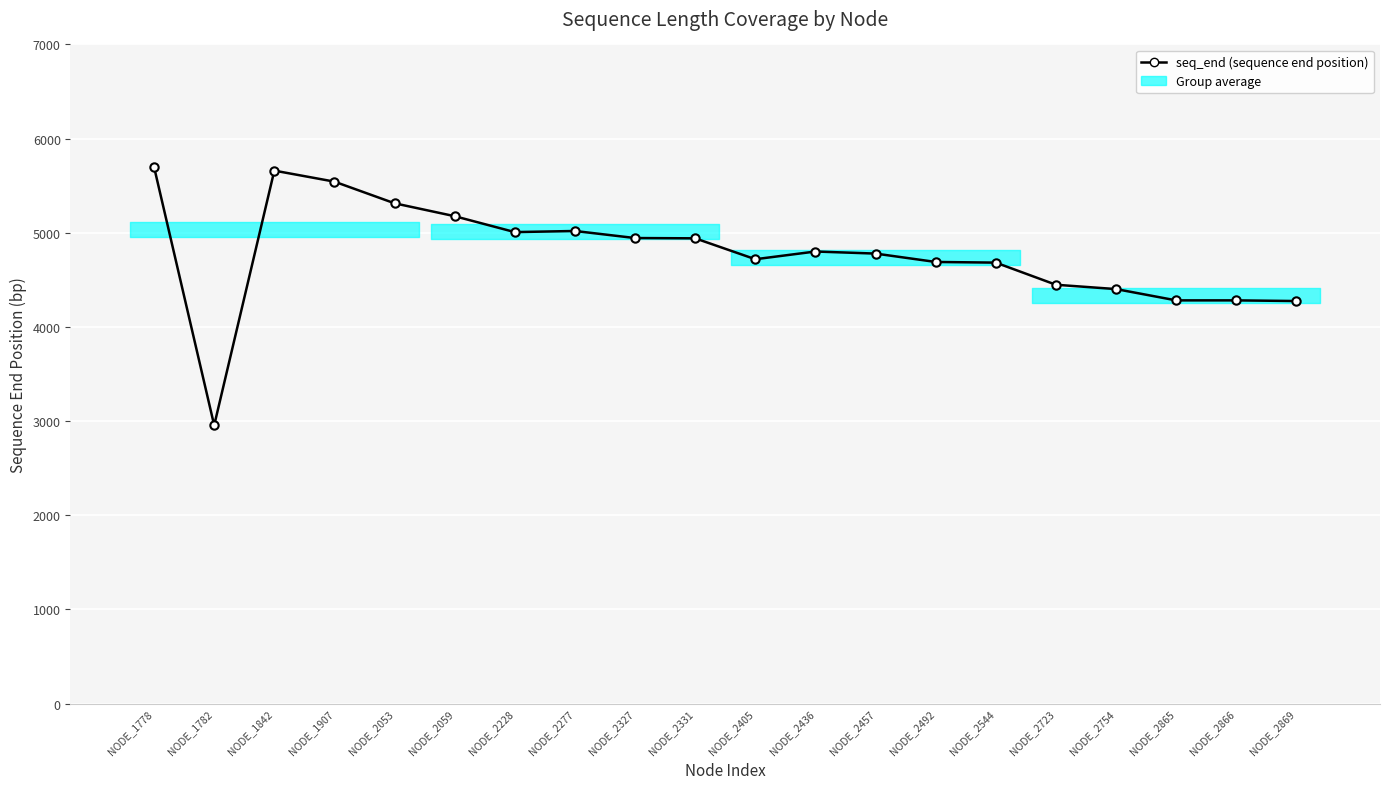

Reading left to right, extract all data points from this chart.

5698	2955	5660	5543	5313	5176	5007	5019	4944	4941	4719	4801	4779	4690	4683	4448	4402	4282	4282	4275